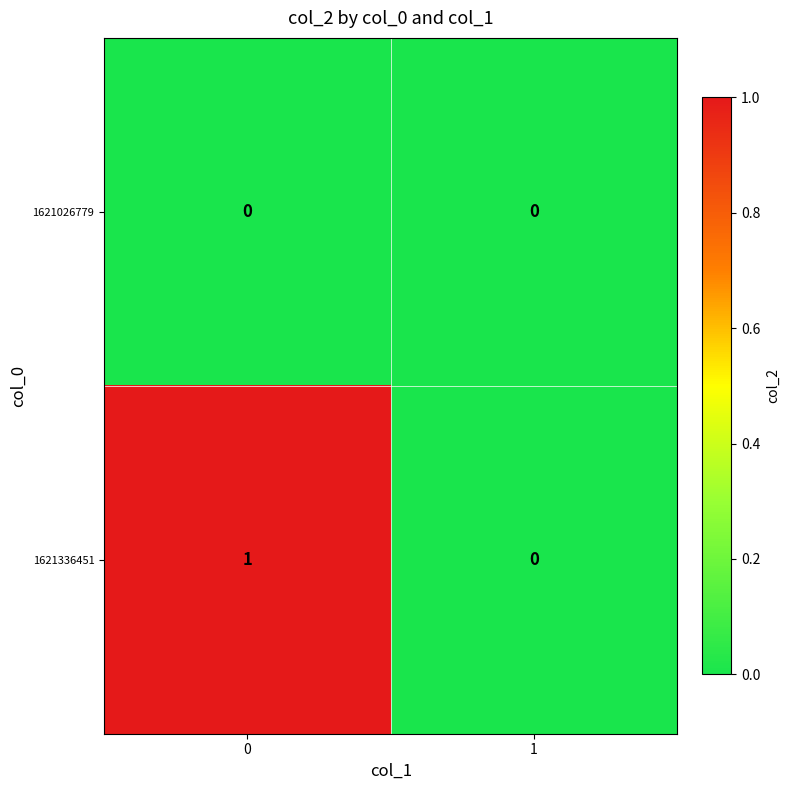

Which series changed the most between 0 and 1?

1621336451